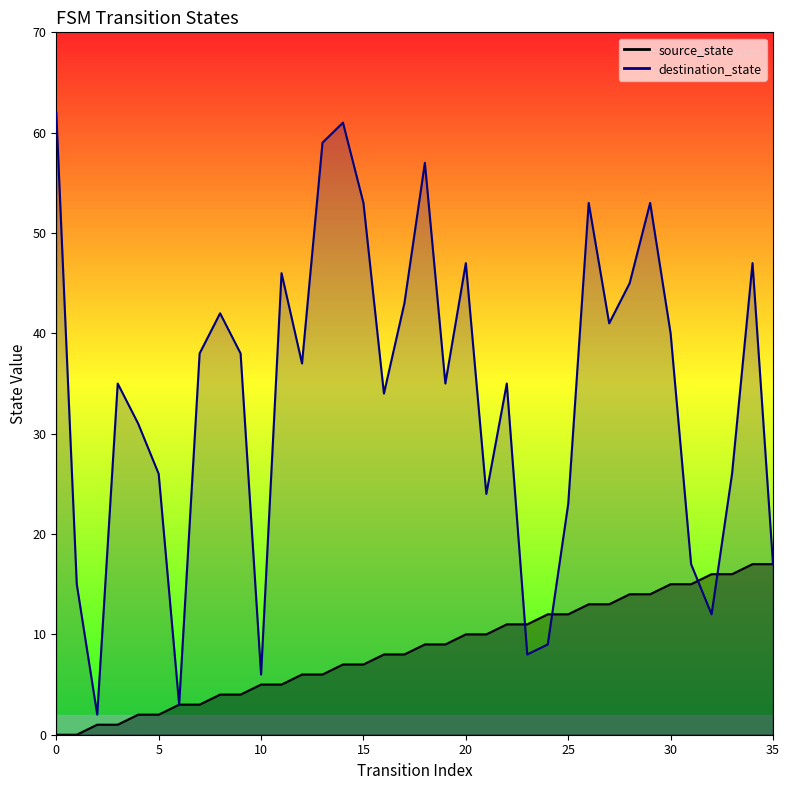

What is the difference between the second highest and second lowest values in the source_state series?

17